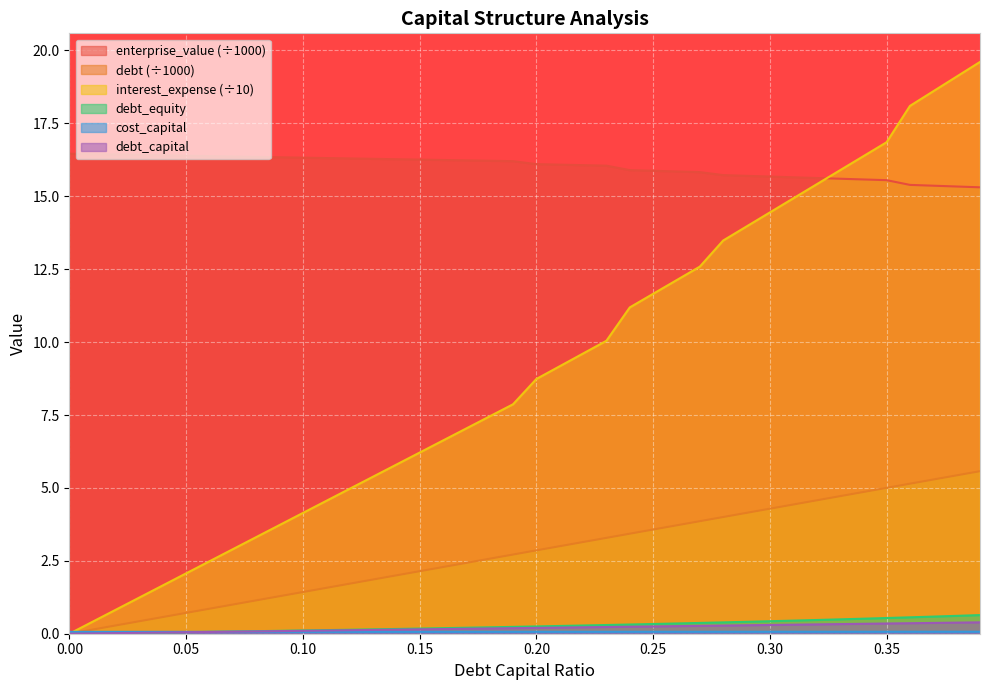

List the labels in order of interest_expense value, smallest first.

0.0, 0.01, 0.02, 0.03, 0.04, 0.05, 0.06, 0.07, 0.08, 0.09, 0.1, 0.11, 0.12, 0.13, 0.14, 0.15, 0.16, 0.17, 0.18, 0.19, 0.2, 0.21, 0.22, 0.23, 0.24, 0.25, 0.26, 0.27, 0.28, 0.29, 0.3, 0.31, 0.32, 0.33, 0.34, 0.35, 0.36, 0.37, 0.38, 0.39